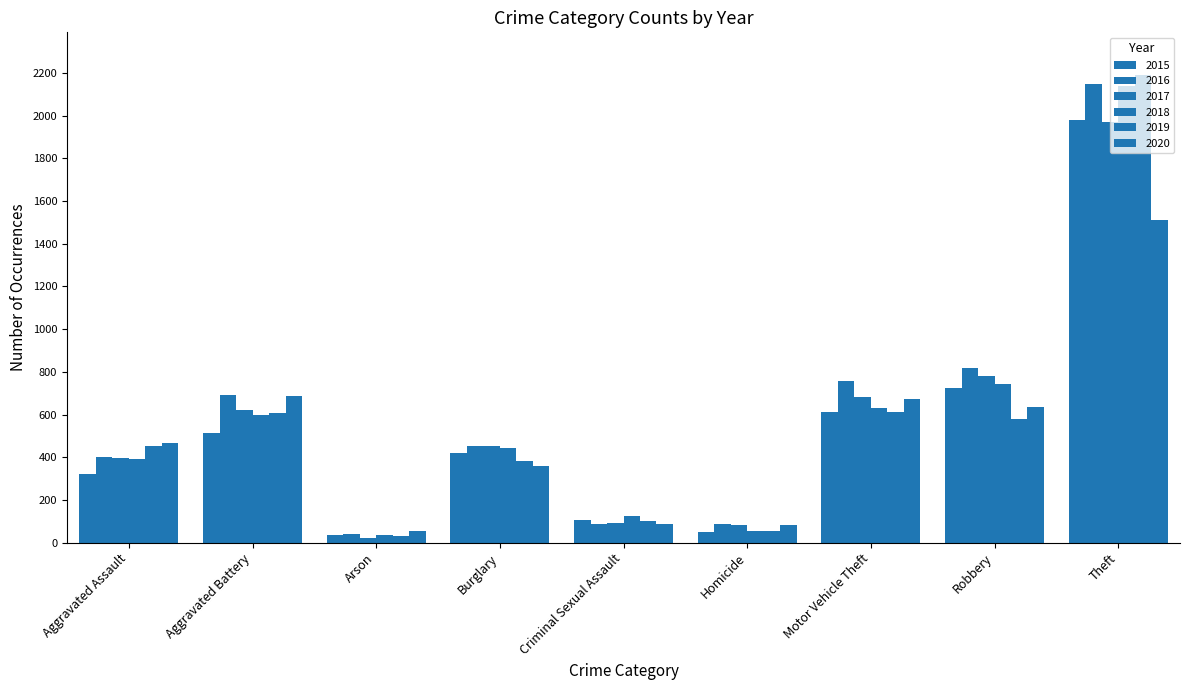

Does the chart contain stacked bars?

No